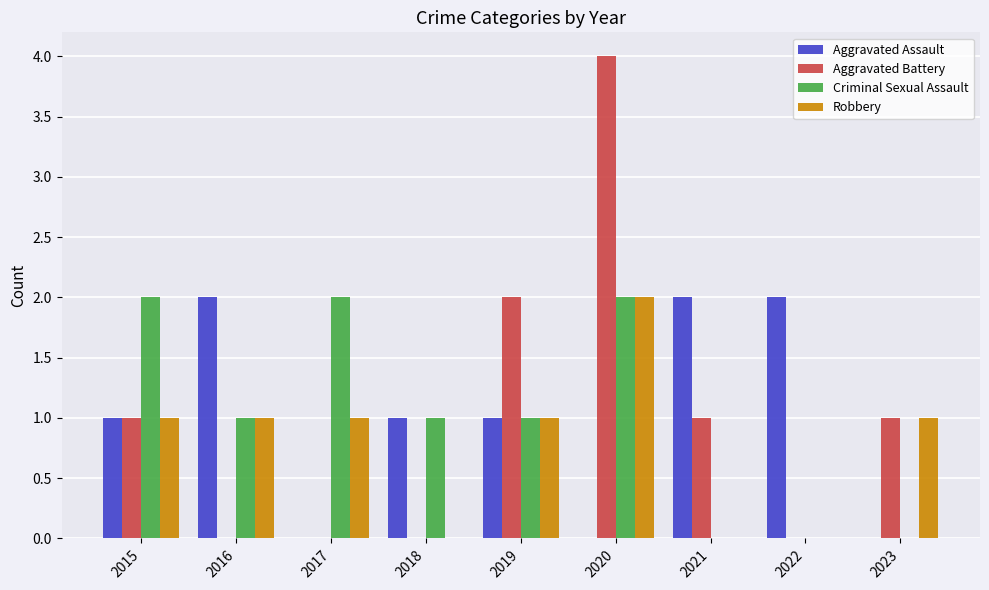

Which series changed the most between 2018 and 2019?

Aggravated Battery